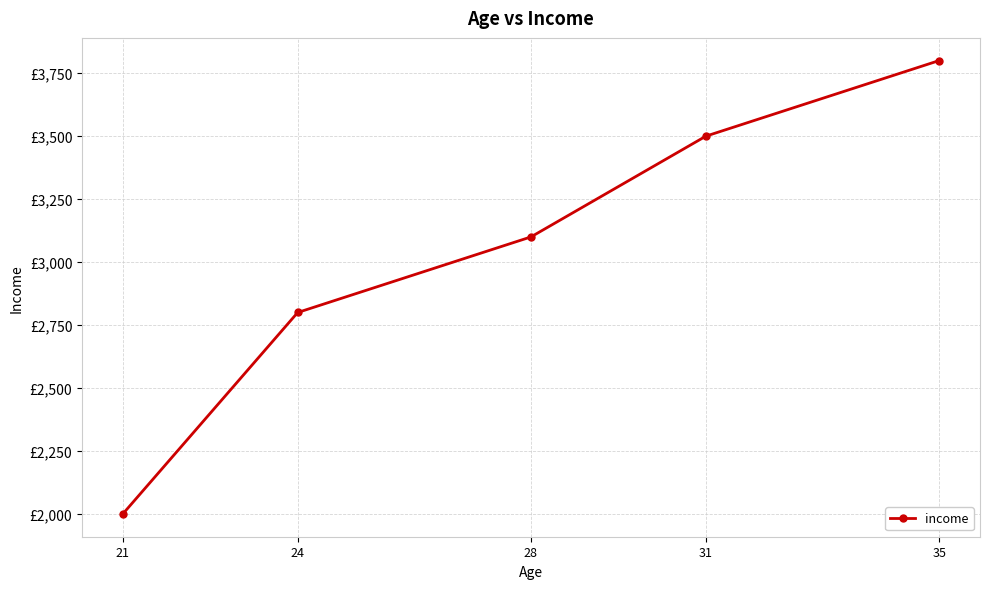

List the labels in order of value, smallest first.

21, 24, 28, 31, 35